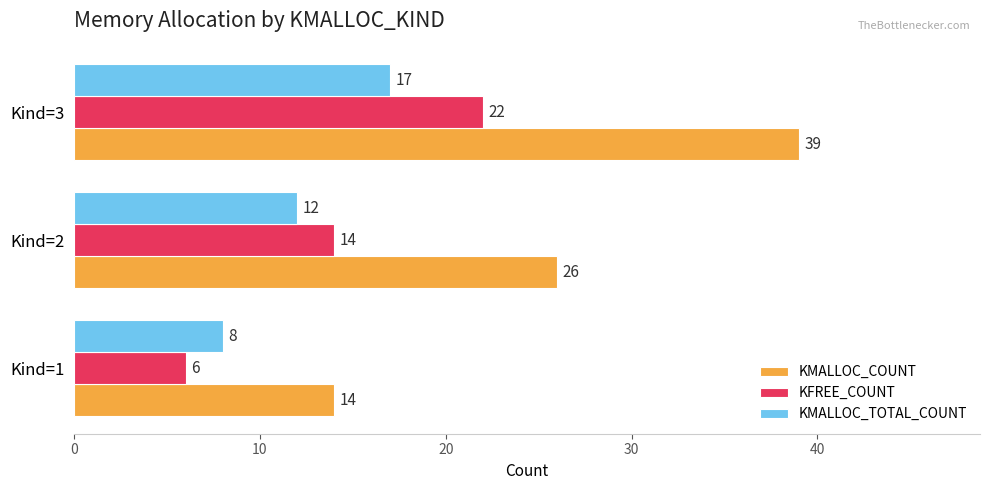

Which series has the largest range (max minus min)?

KMALLOC_COUNT